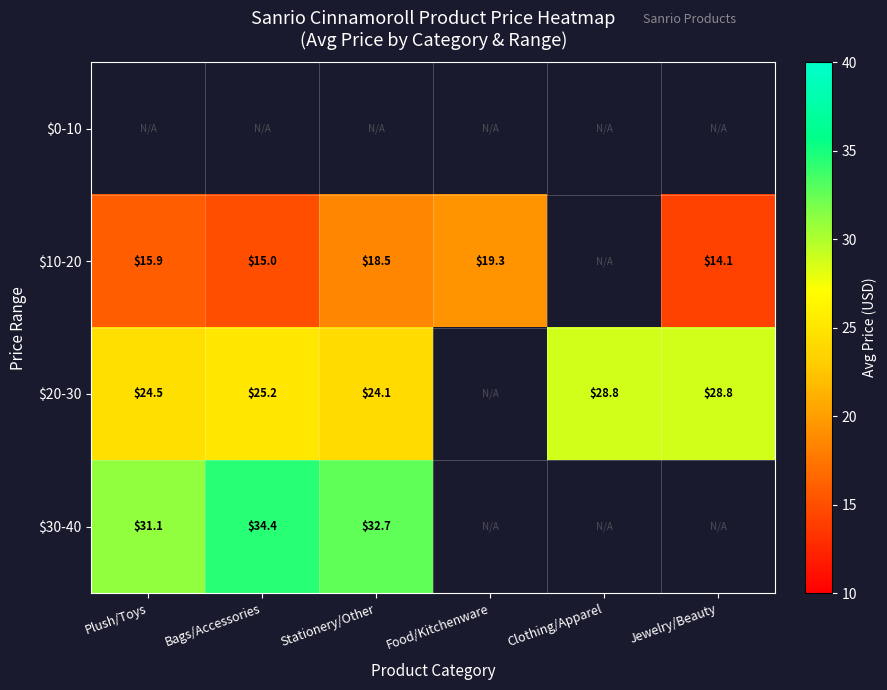

At which label is $10-20 closest to 16?

Plush/Toys